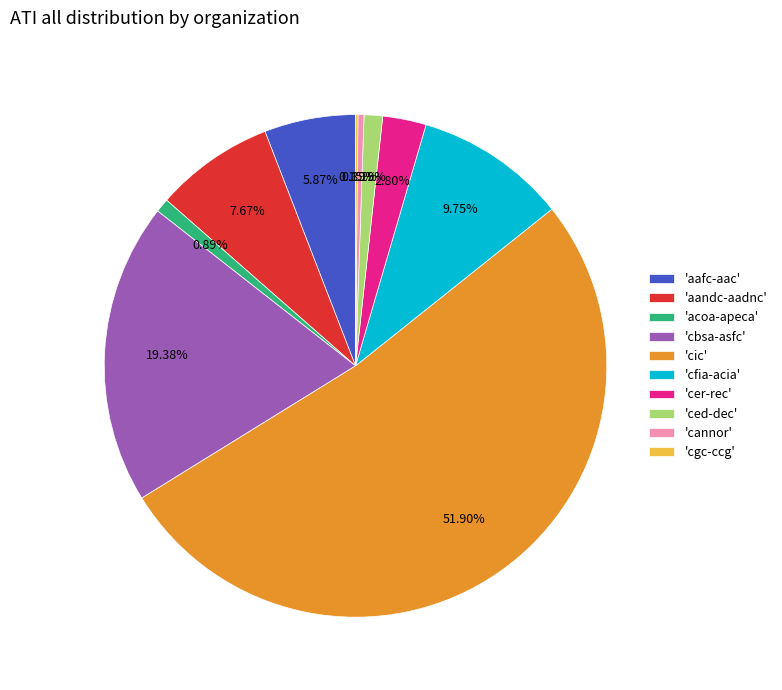

Which slice is the largest?

'cic'